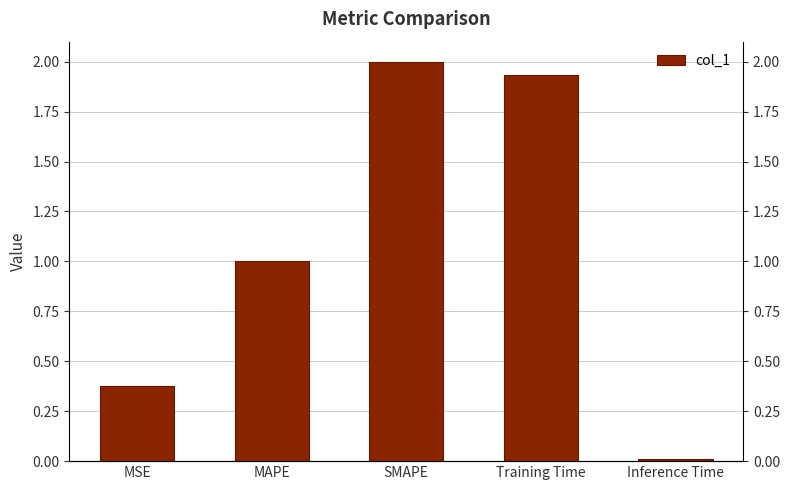

What is the label of the 3rd bar from the left?

SMAPE